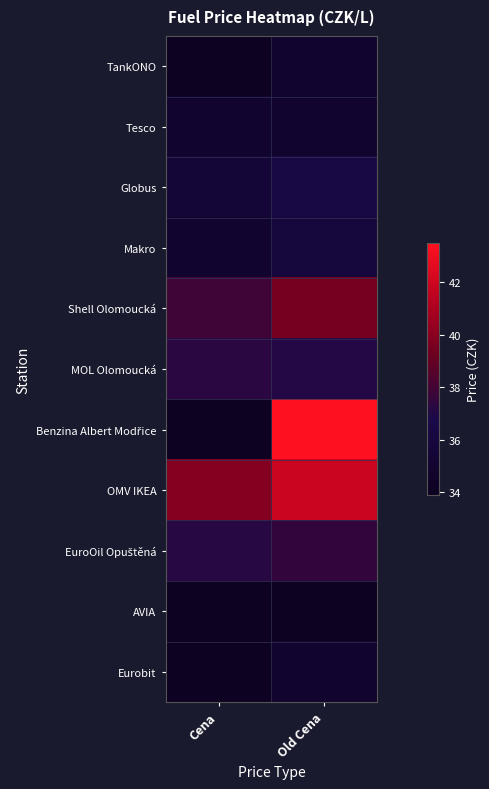

What is the smallest value displayed?

33.9